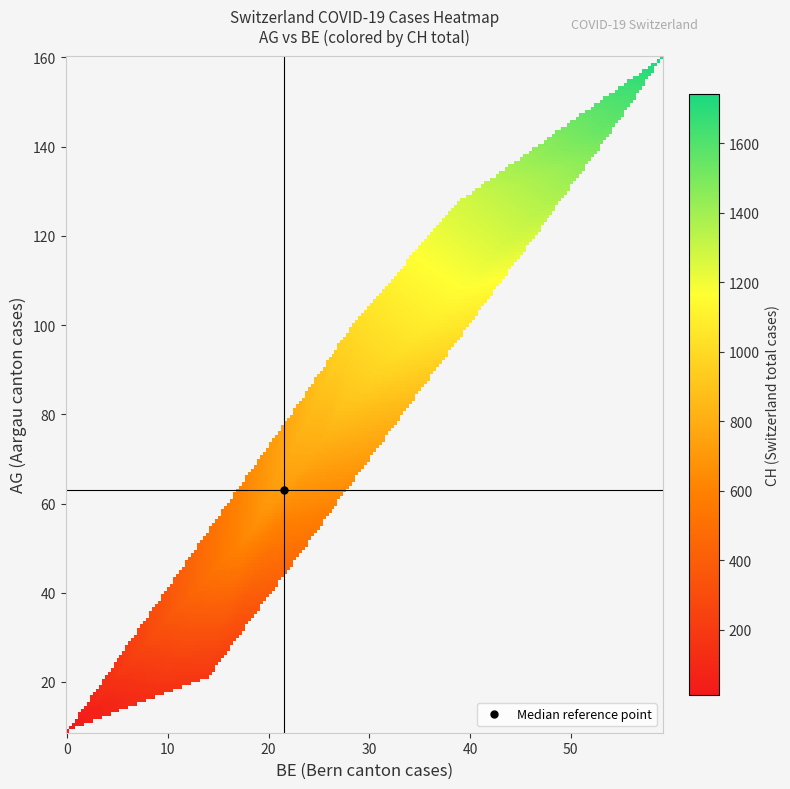

Is it true that the value at ch_values is -858?

False